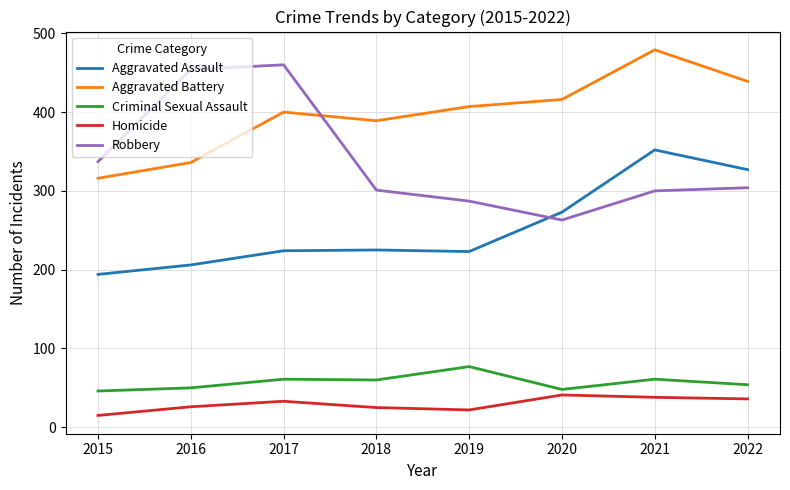

The Criminal Sexual Assault series shows 61 at 2017. True or false?

True